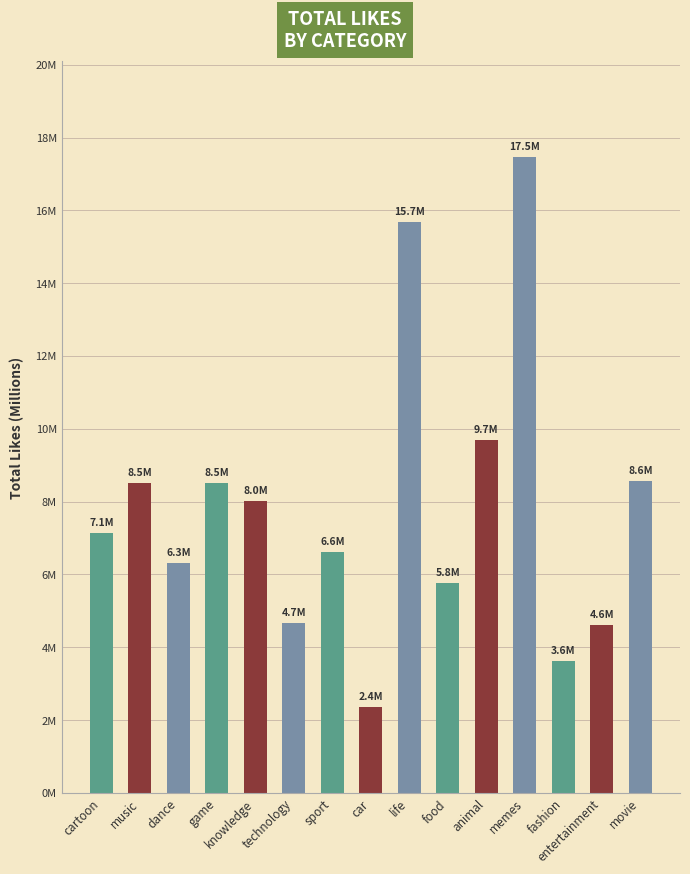

What is the label of the 2nd bar from the left?

music